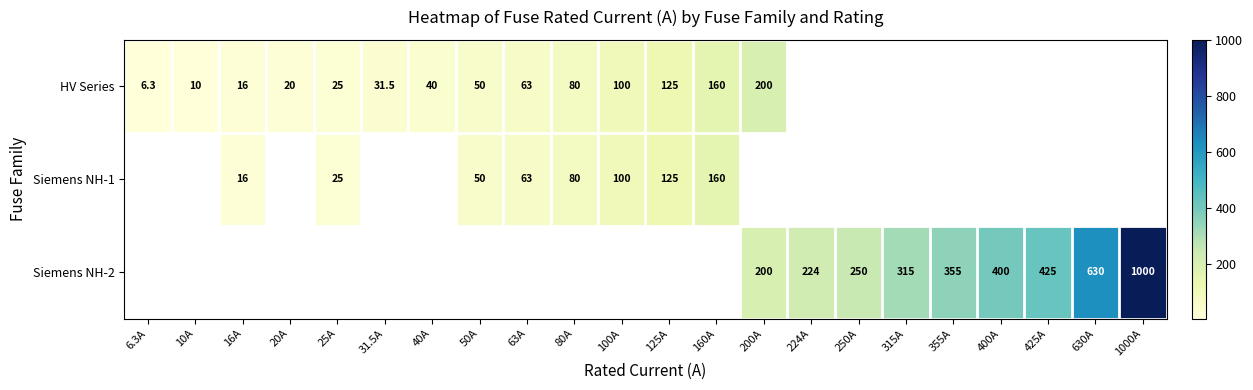

The Siemens NH-2 series shows 300.7 at 1000A. True or false?

False